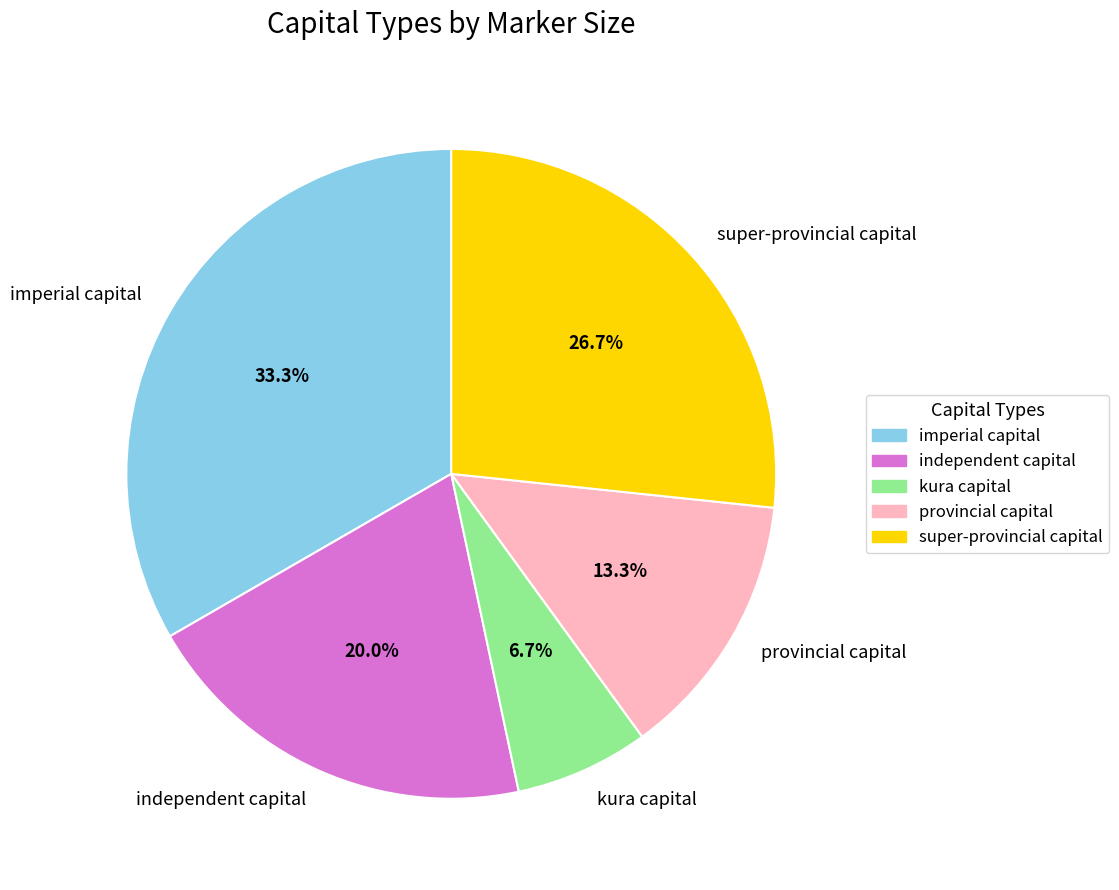

True or false: independent capital accounts for 20% of the total.

True